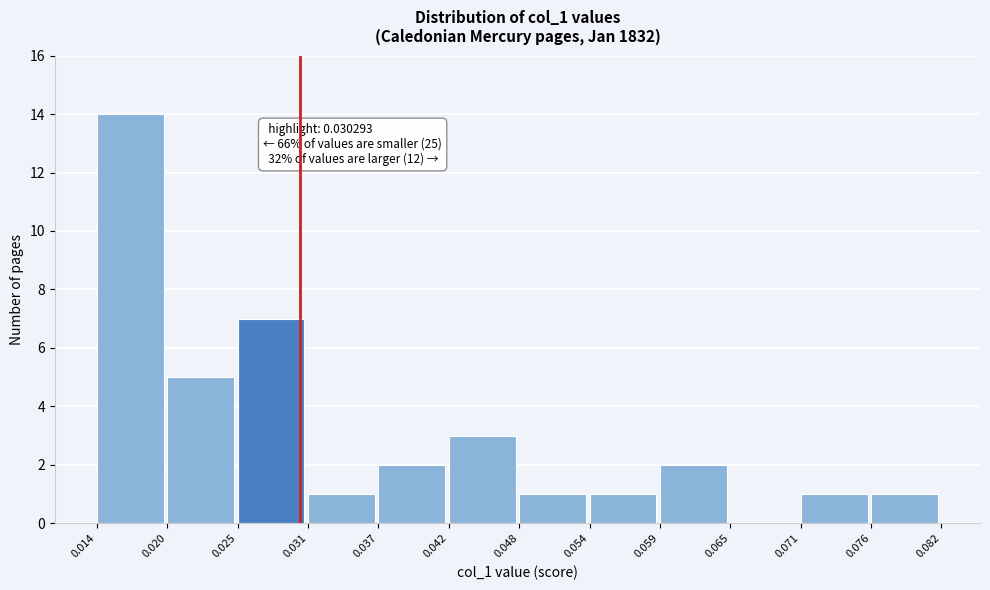

Which range on the x-axis has the tallest bar?

0.014 to 0.020